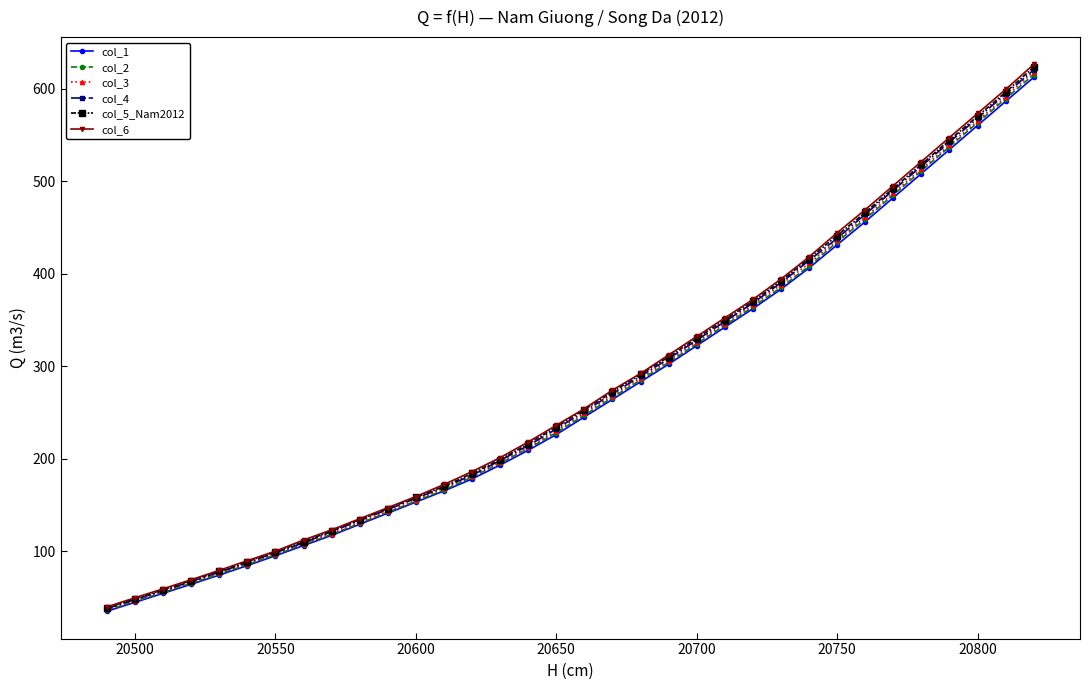

What is the difference between the second highest and minimum values in the col_6 series?

559.2